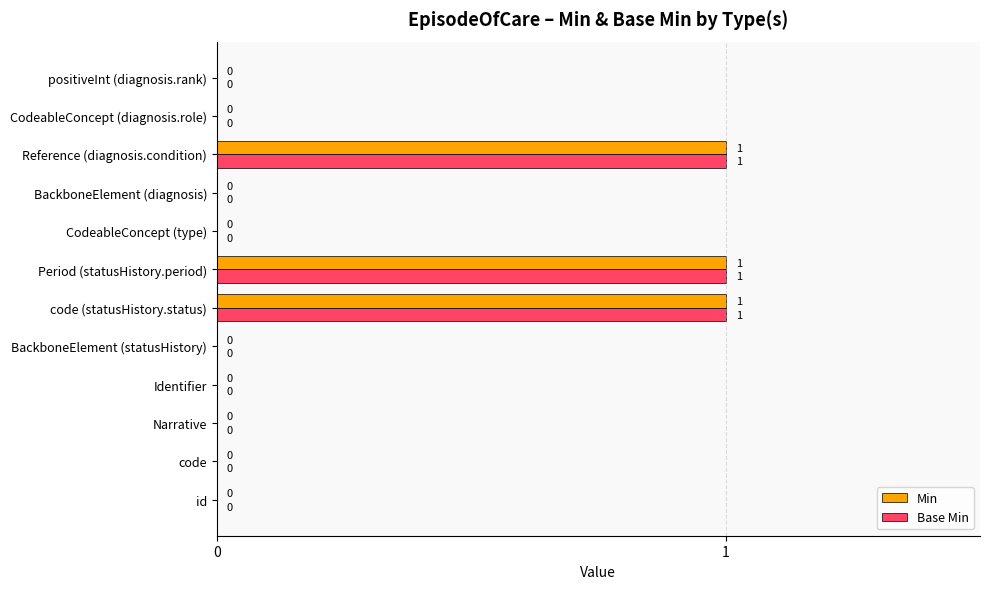

The value of Min at id is 0. True or false?

True